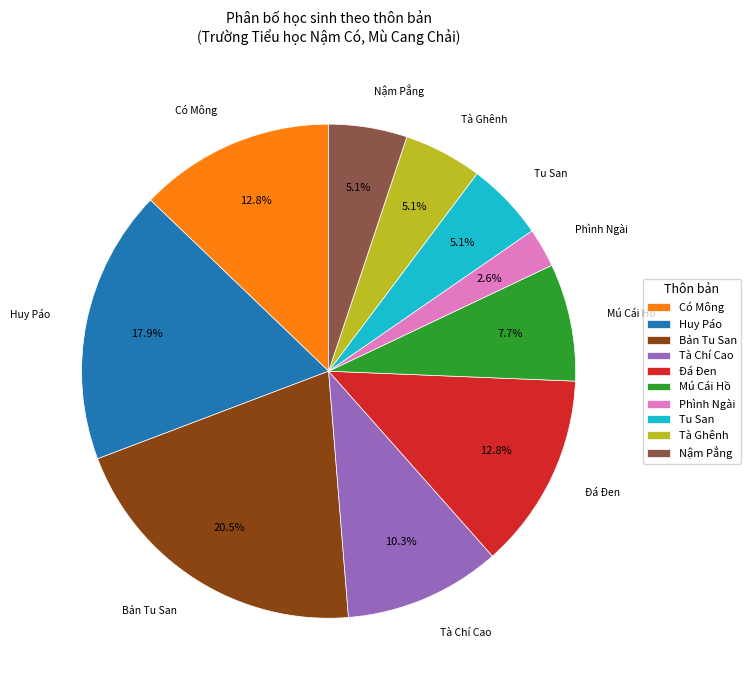

Combined, do Tà Chí Cao and Đá Đen account for over 50%?

No